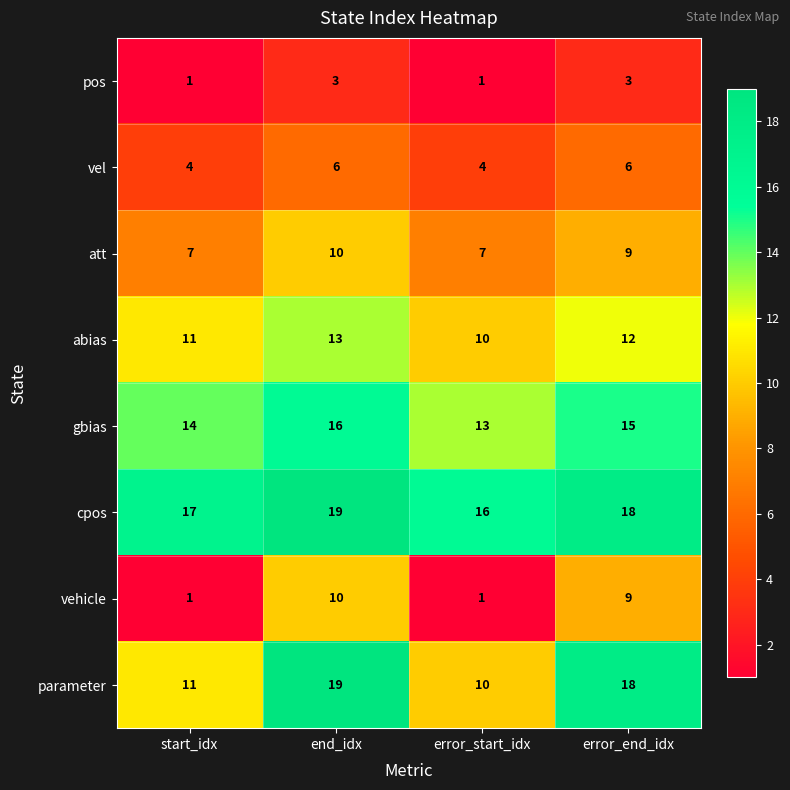

What is the average value of the cpos series?

18